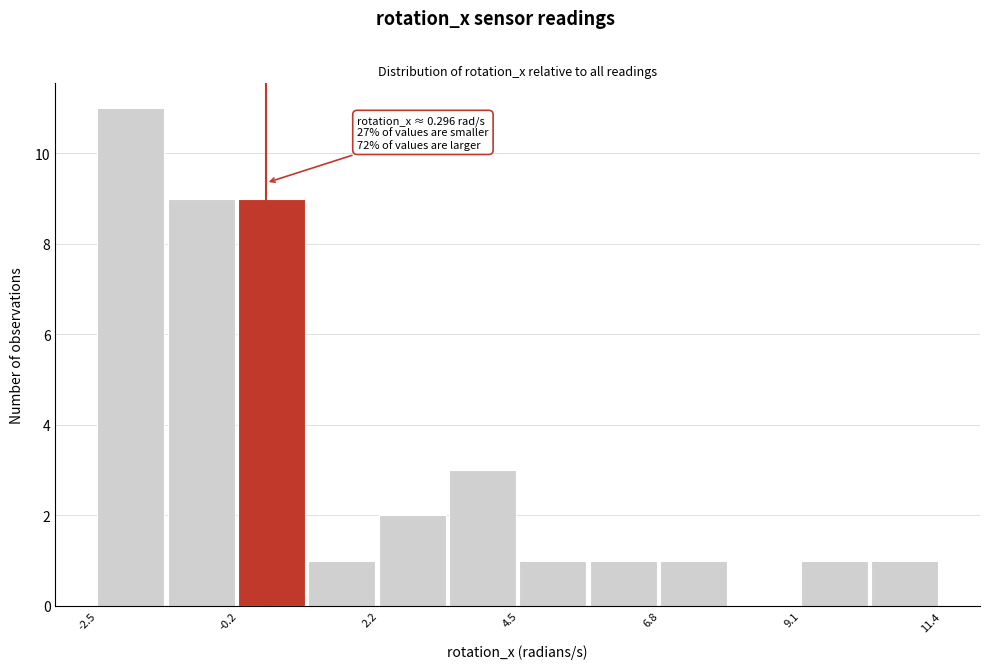

Read against the x-axis, roughly where is the centre of the tallest bar?

-2.0